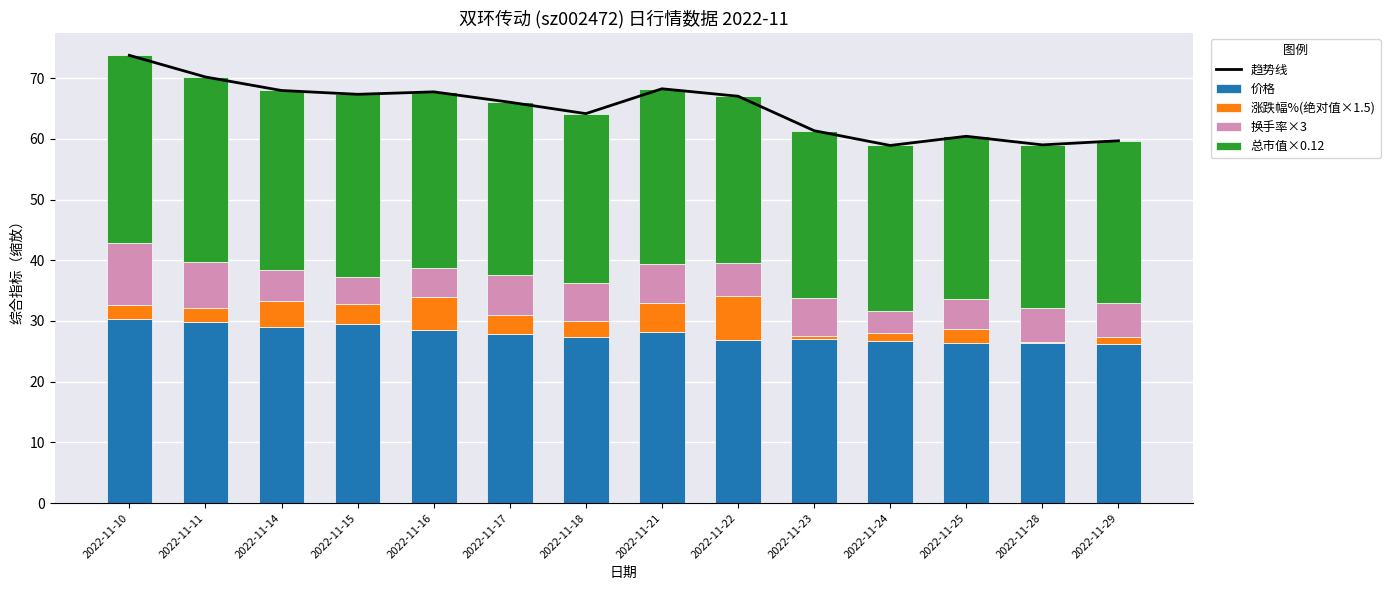

Reading left to right, what are all the values shown in this chart?

趋势线: 73.8	70.2	68.0	67.3	67.7	66.0	64.2	68.2	67.0	61.3	58.9	60.4	59.0	59.7
价格: 30.3	29.8	28.9	29.6	28.5	27.9	27.4	28.2	26.9	27.0	26.7	26.3	26.3	26.1
涨跌幅%(绝对值×1.5): 2.3	2.2	4.4	3.2	5.4	3.2	2.7	4.7	7.3	0.6	1.3	2.3	0.1	1.1
换手率×3: 10.3	7.7	5.1	4.5	4.8	6.5	6.1	6.5	5.5	6.3	3.6	5.0	5.7	5.7
总市值×0.12: 30.9	30.4	29.5	30.2	29.1	28.5	27.9	28.8	27.4	27.5	27.3	26.9	26.9	26.7